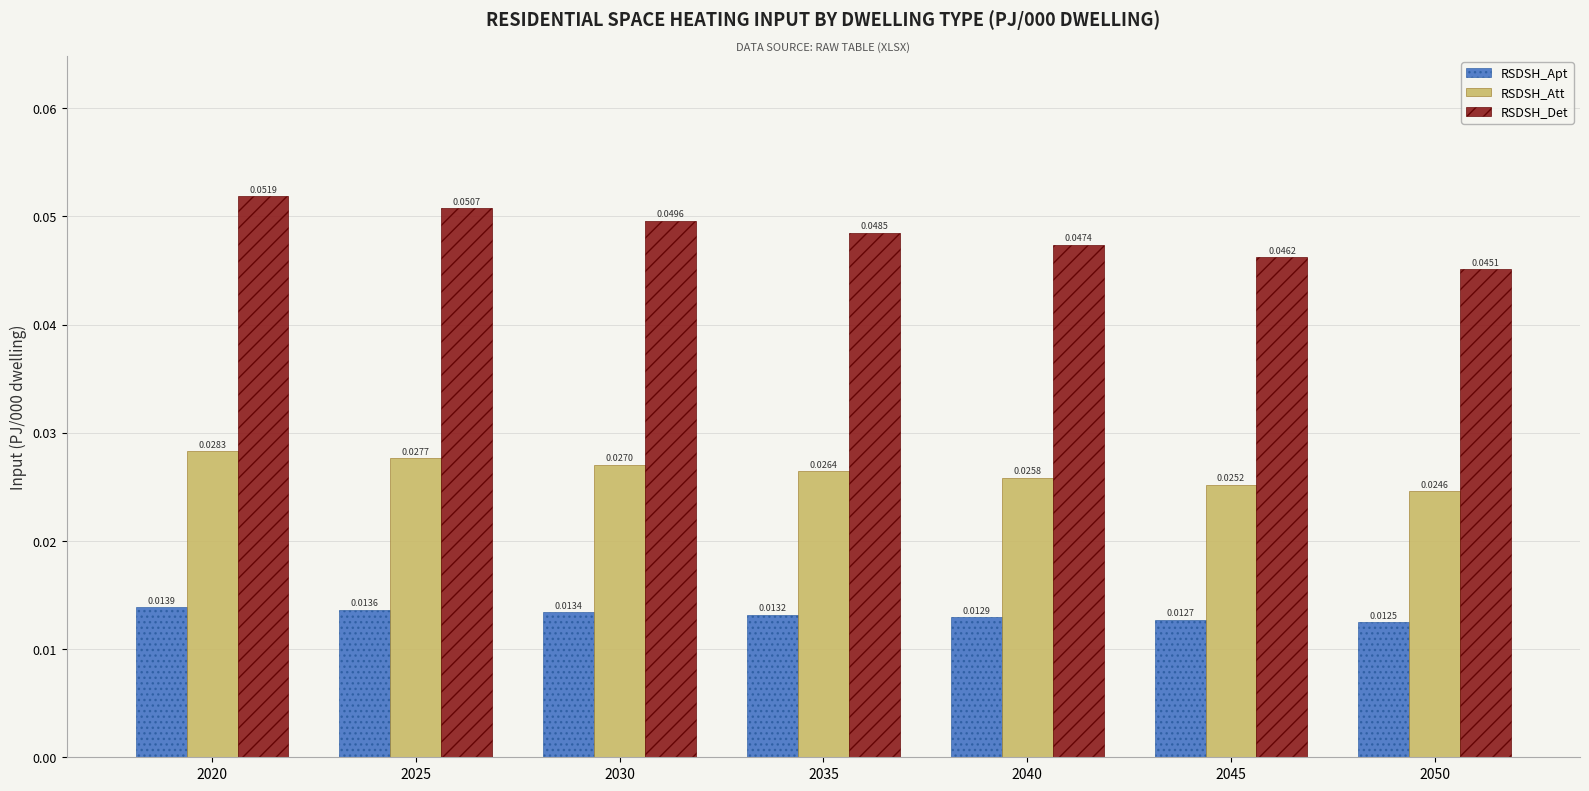

Which series has the largest range (max minus min)?

RSDSH_Det